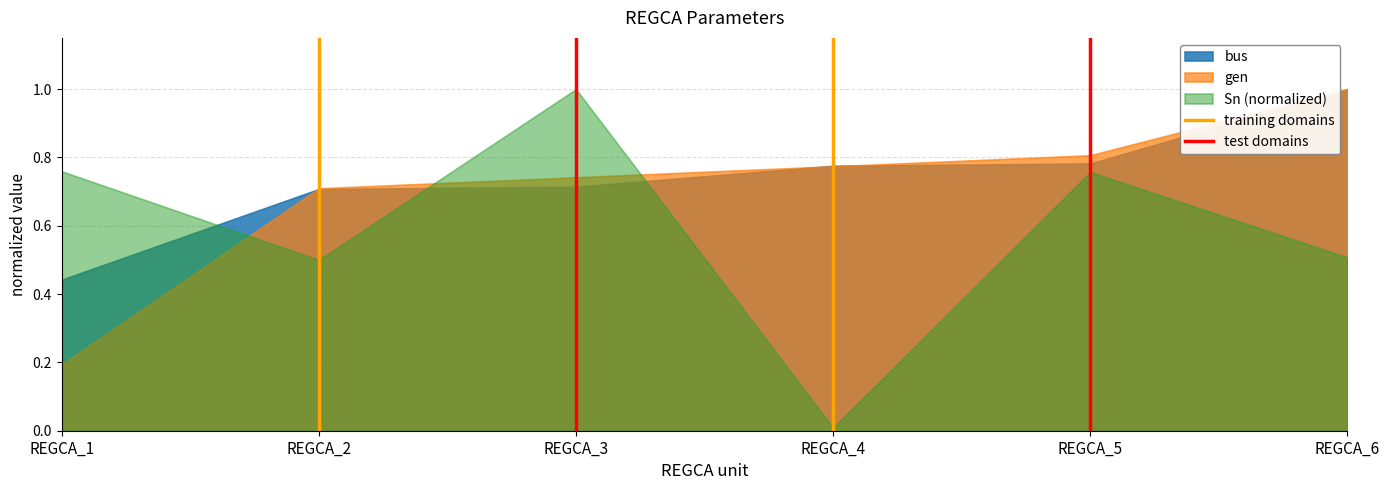

Which series has the widest spread of values?

Sn (normalized)